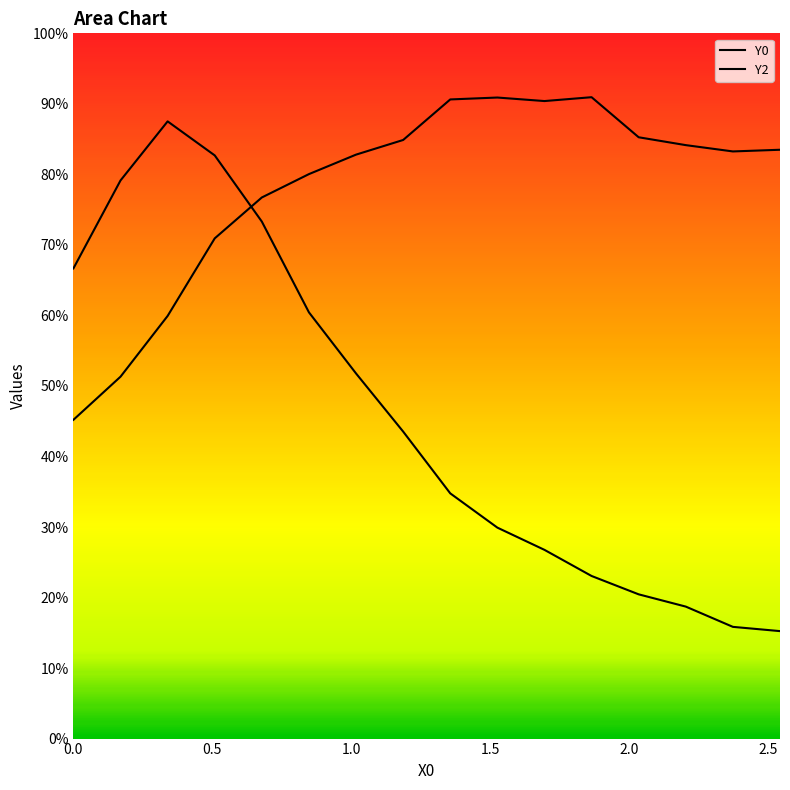

What is the sum of all Y2 values?

3502.3